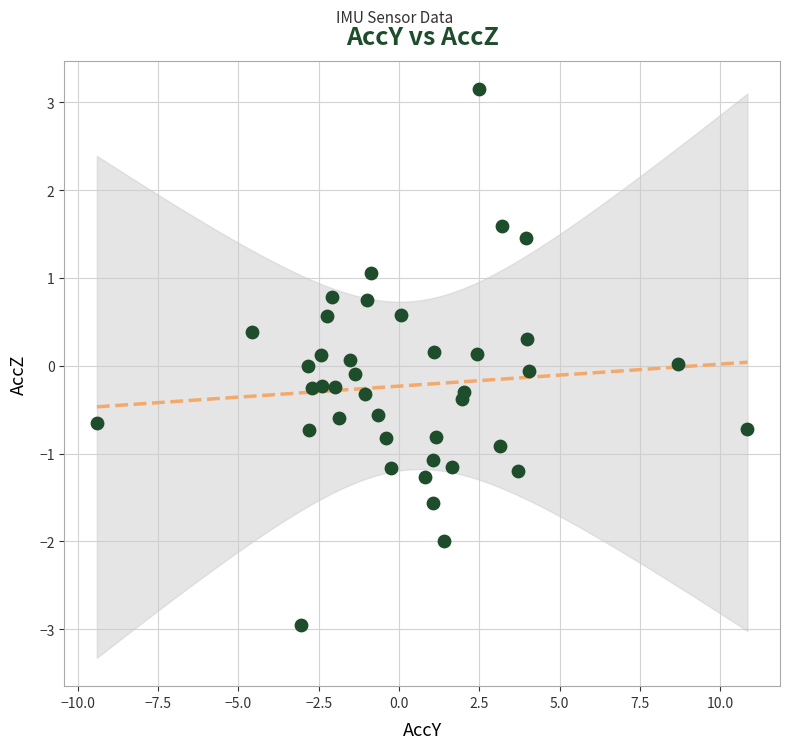

What is the range of X values (max minus min)?

20.2